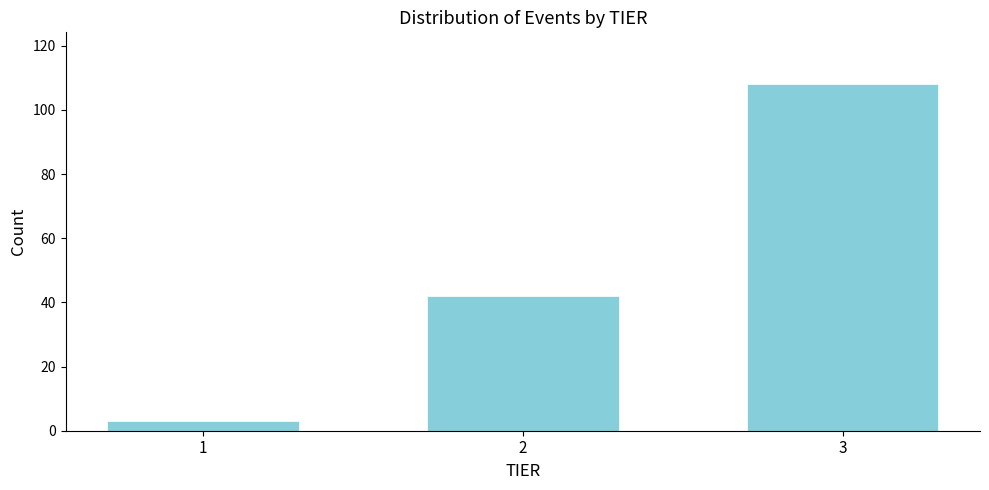

Reading left to right, what are all the values shown in this chart?

3	42	108